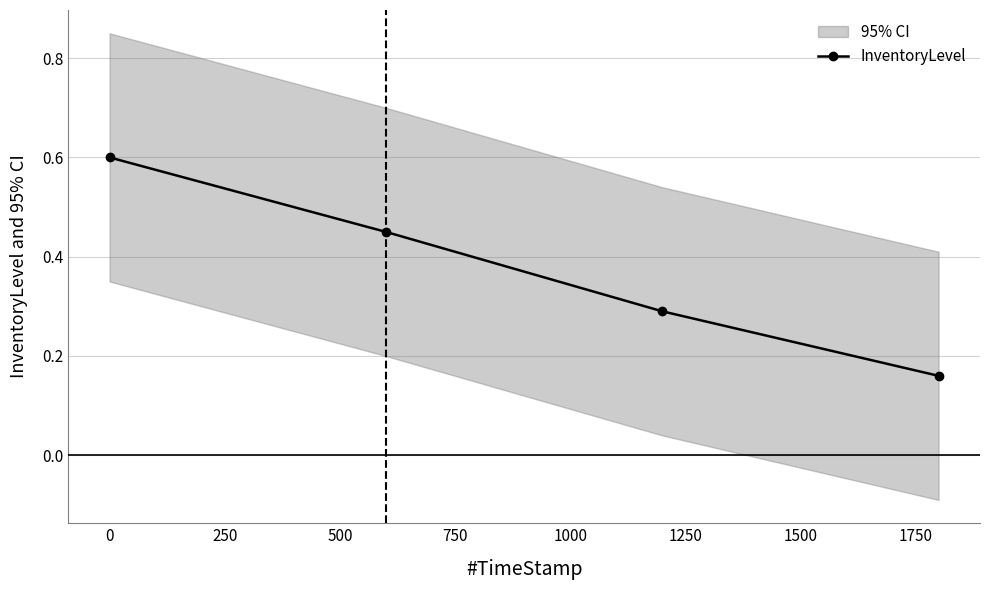

True or false: InventoryLevel has more than 0 points higher than both neighbors.

False